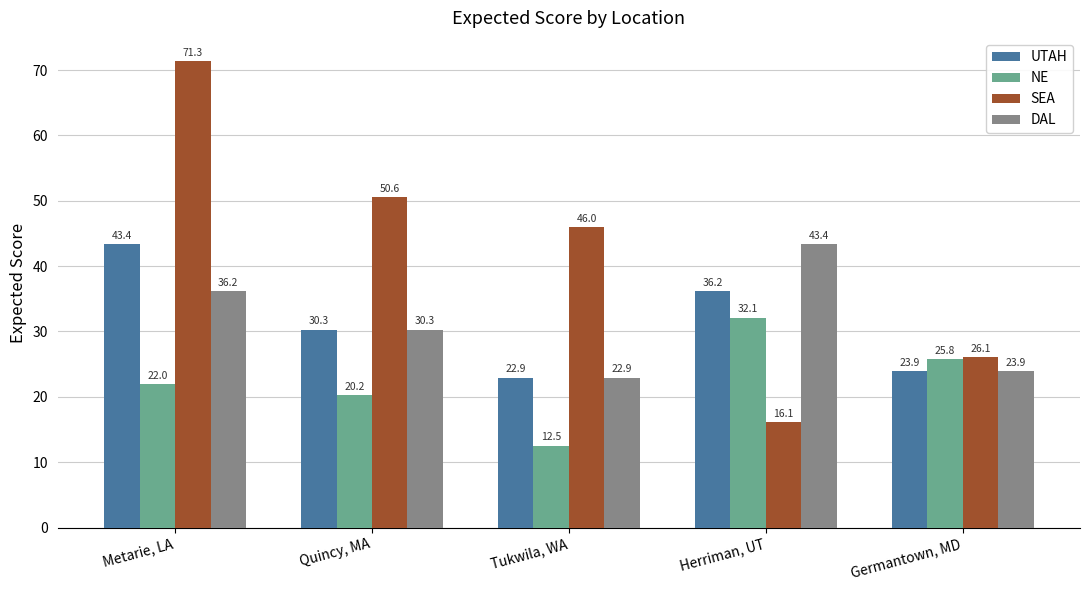

Which series changed the most between Herriman, UT and Germantown, MD?

DAL